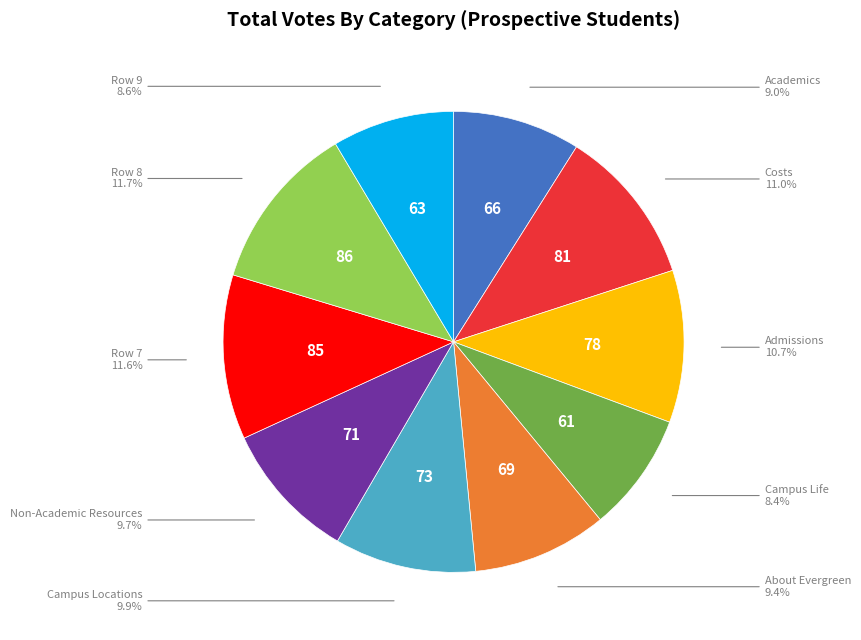

Is there a majority slice in this chart?

No